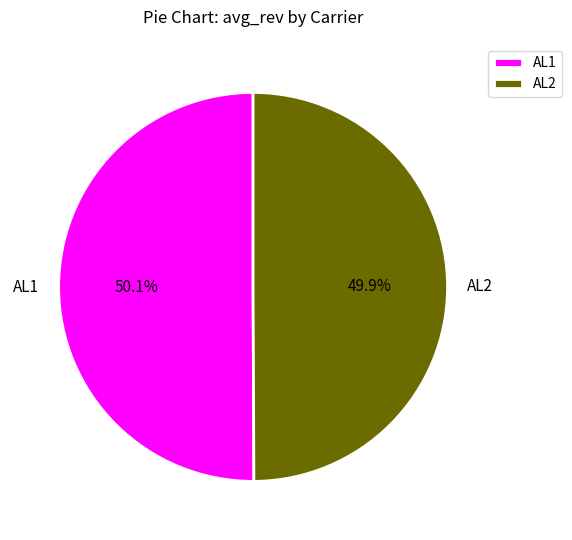

How much of the chart is everything except AL2?

50.1%